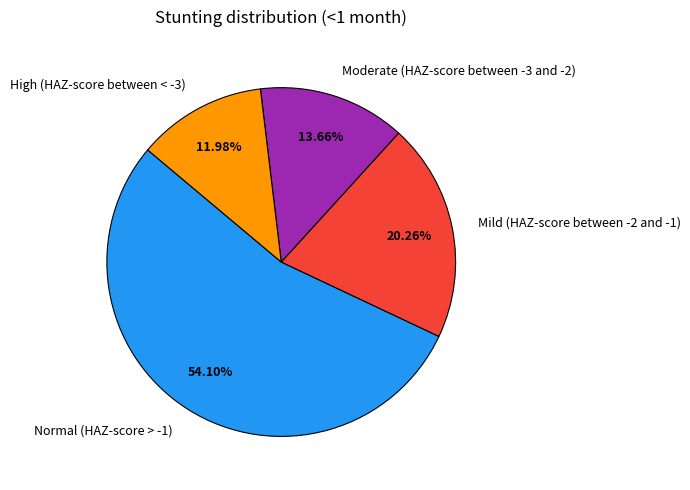

To the nearest percent, what percentage of the pie is Normal (HAZ-score > -1)?

54%